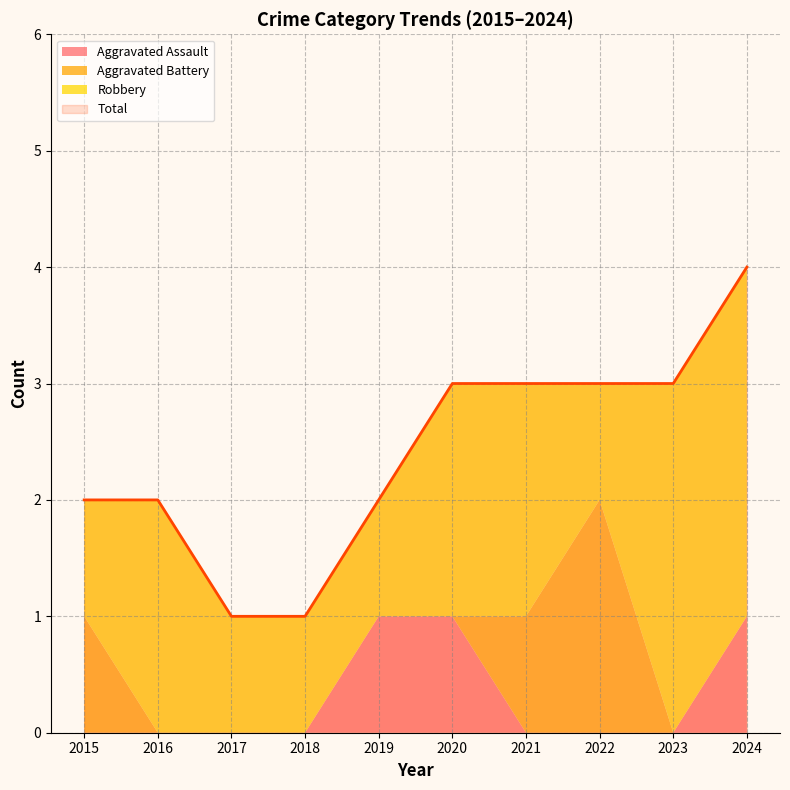

True or false: Aggravated Assault has a value of -1 at 2016.

False